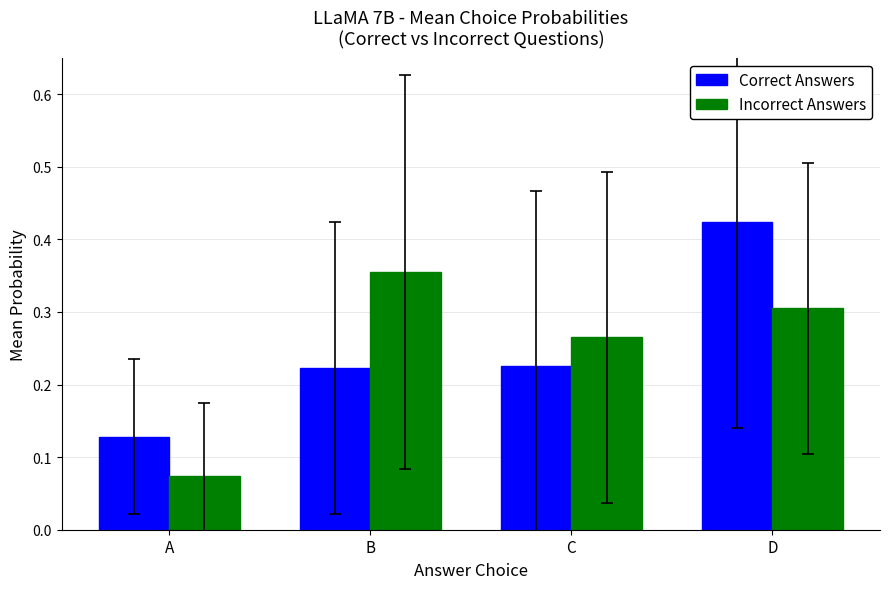

List the labels in order of Incorrect Answers value, smallest first.

A, C, D, B